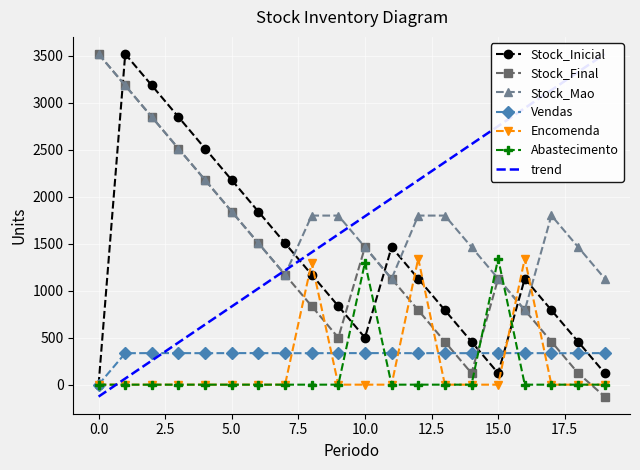

Is the value of Encomenda at 18 greater than the value of Stock_Final at 6?

No